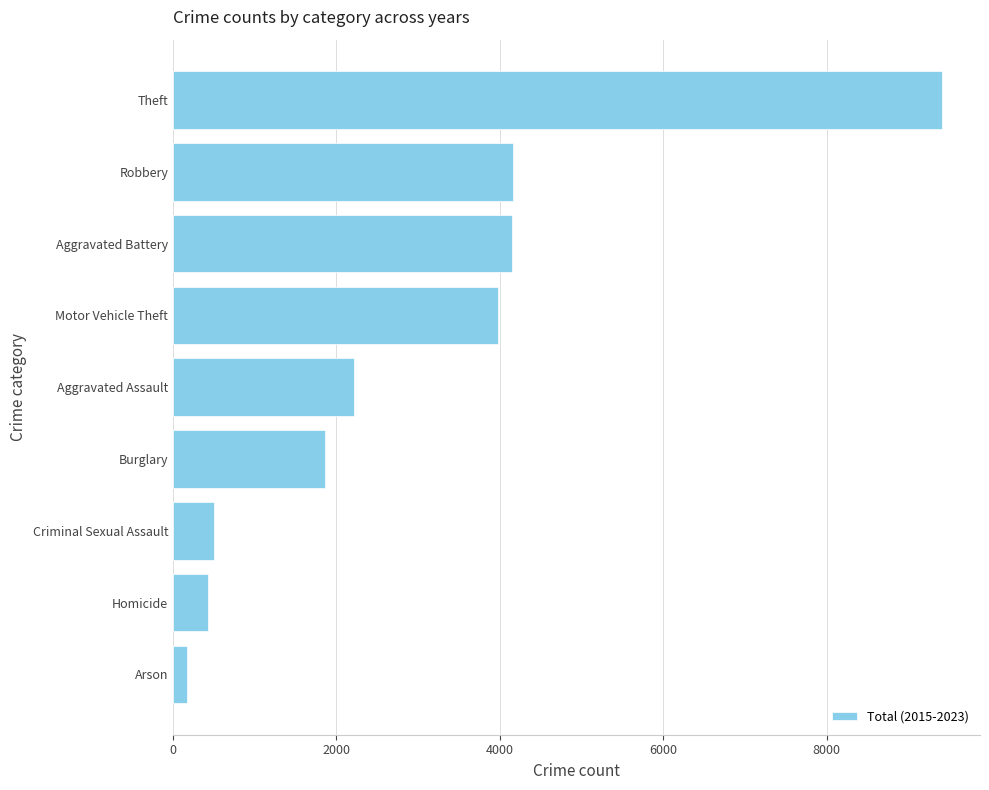

At which category does the chart reach its peak across all series?

Theft